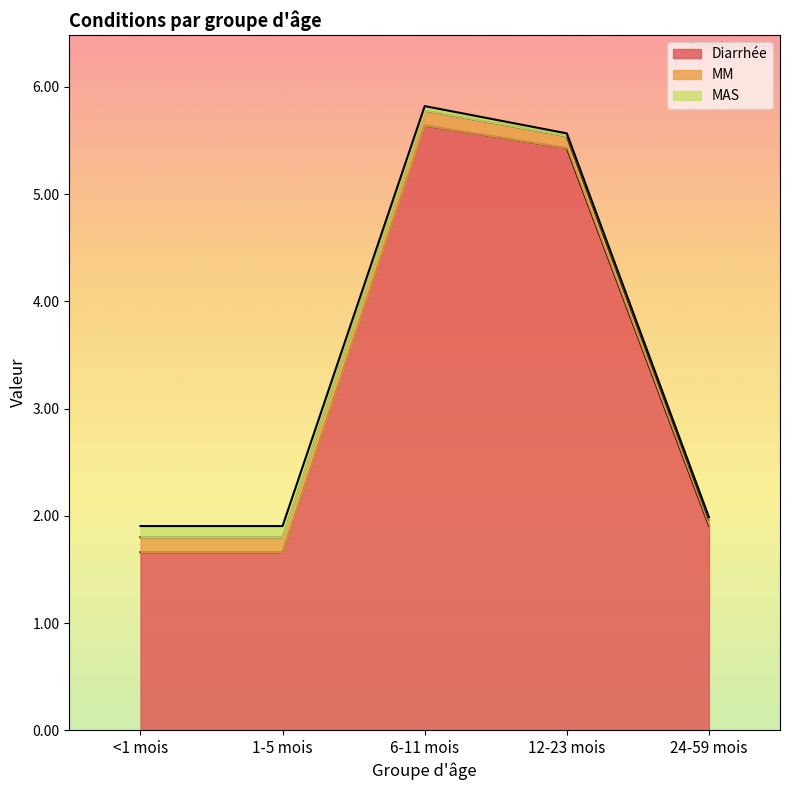

Read the MM value at 12-23 mois.

0.1